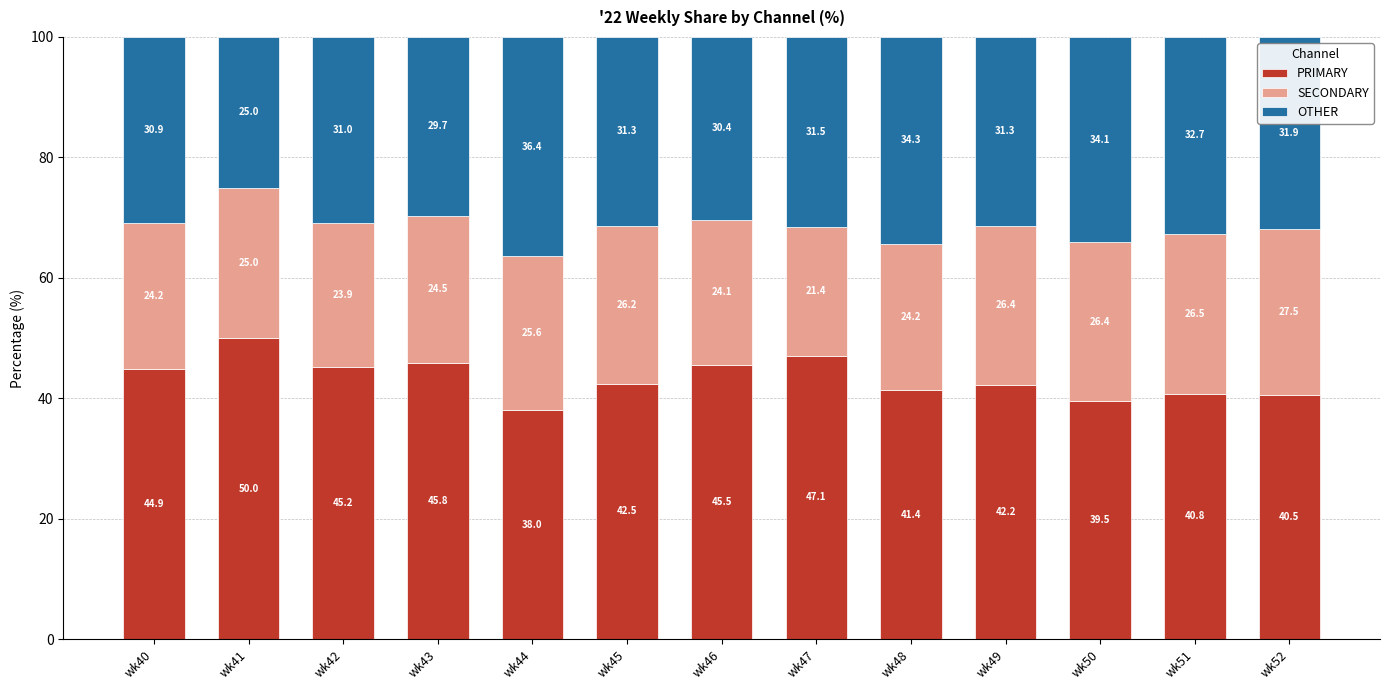

At which label does PRIMARY first exceed 42?

wk40